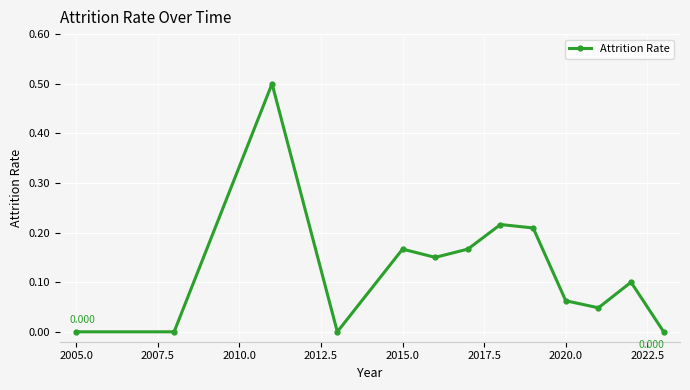

True or false: there are more than 0 points higher than both neighbors.

True